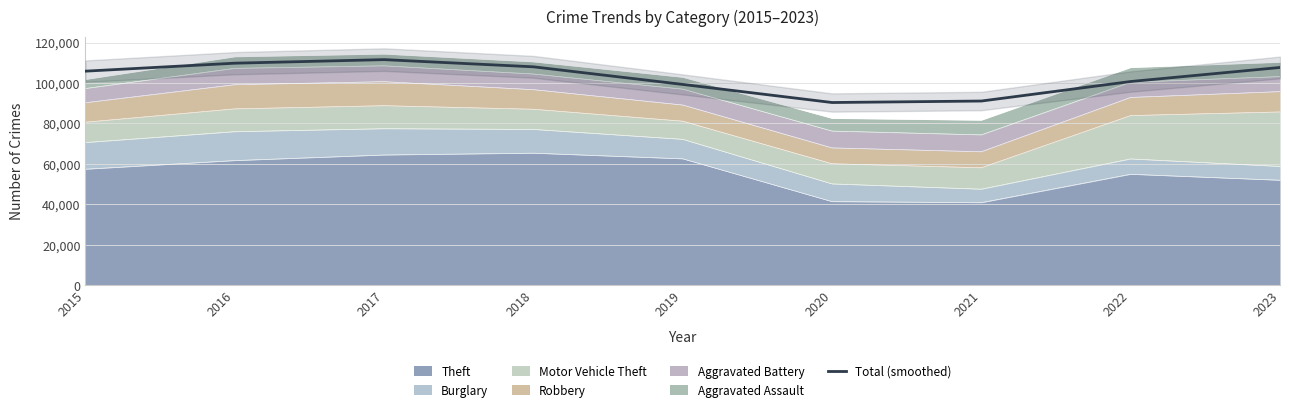

Where does the data first go above 105831?

2015